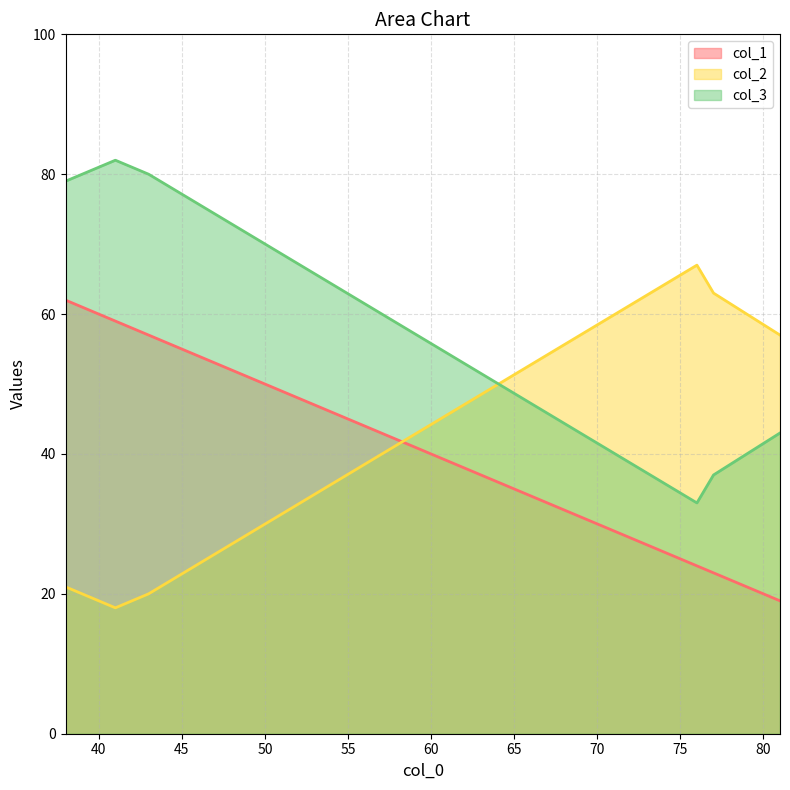

At 76, list the series in order from largest to smallest.

col_2, col_3, col_1